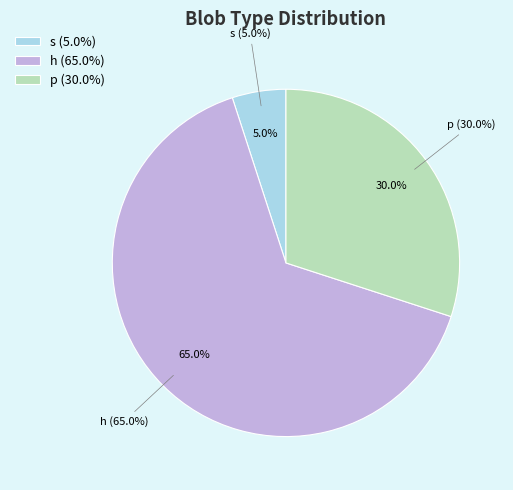

To the nearest percent, what portion does p represent?

30%